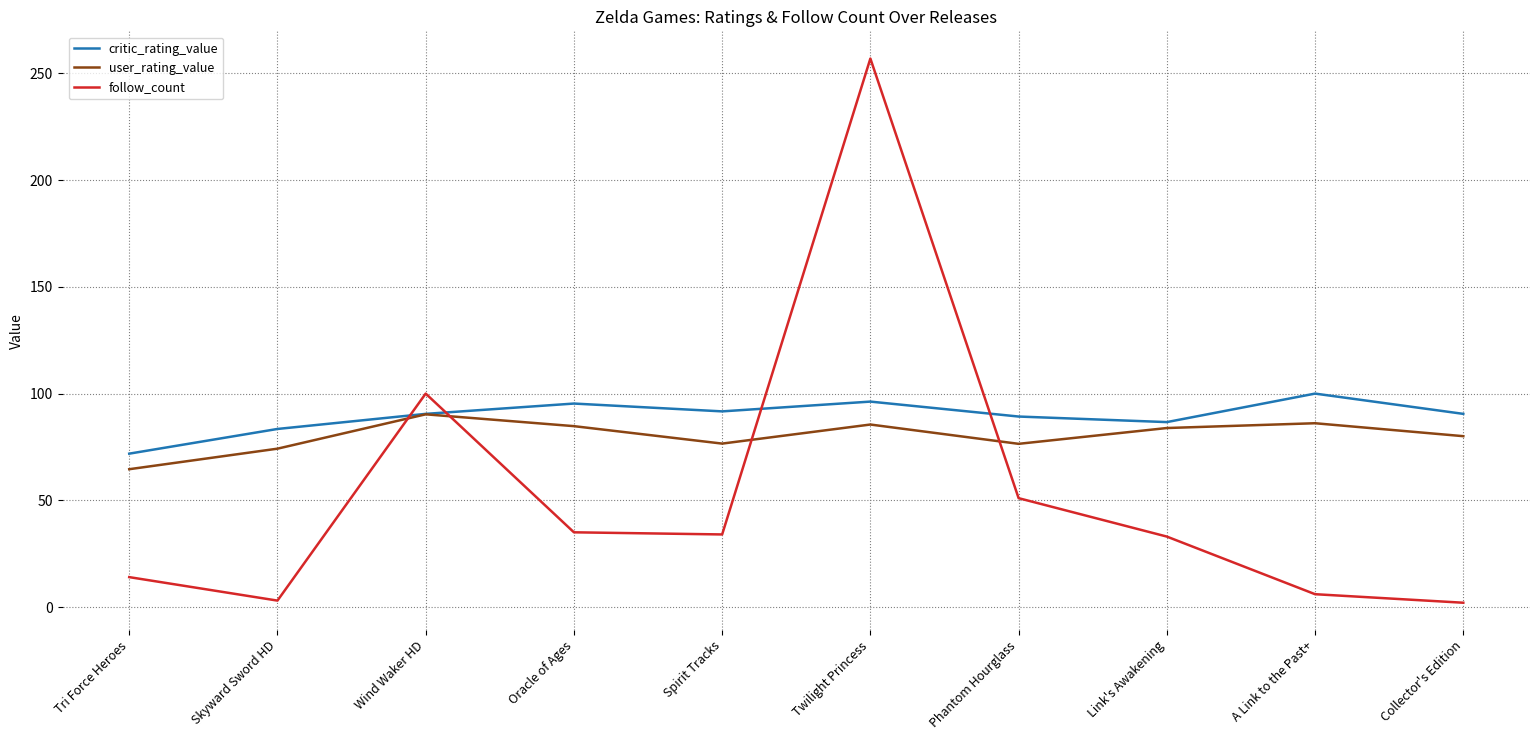

What is the difference between the user_rating_value values at Phantom Hourglass and Spirit Tracks?

0.1